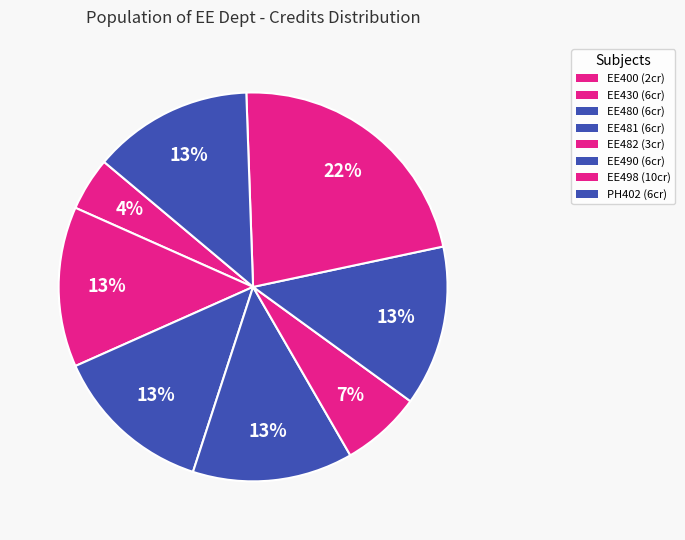

Which category has the smallest portion of the pie?

EE400